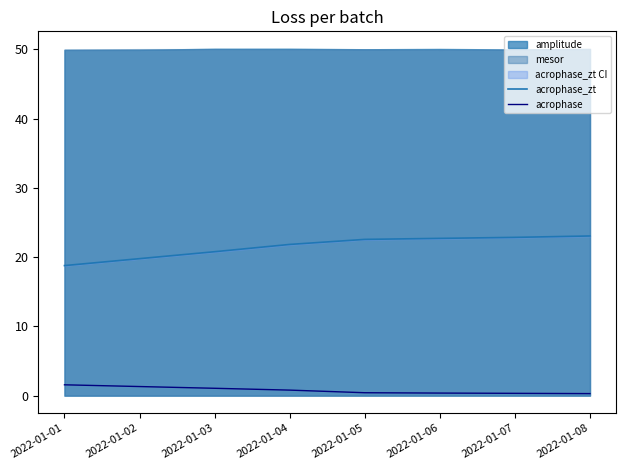

What is the lowest value of the acrophase_zt series?

18.8